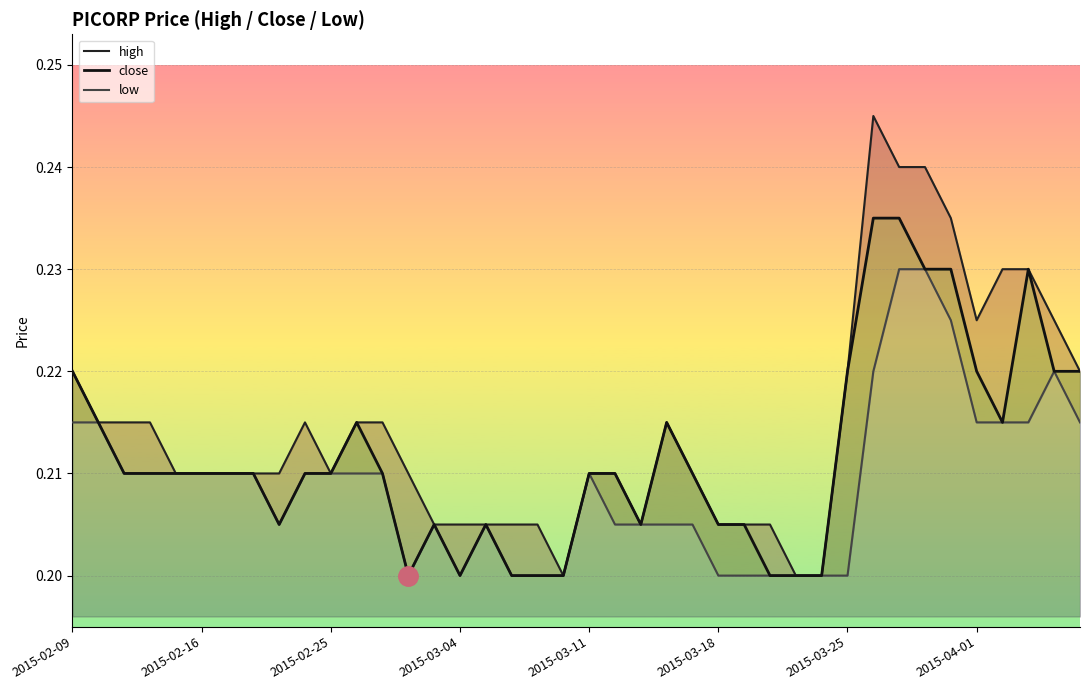

At which label does high reach its peak?

31